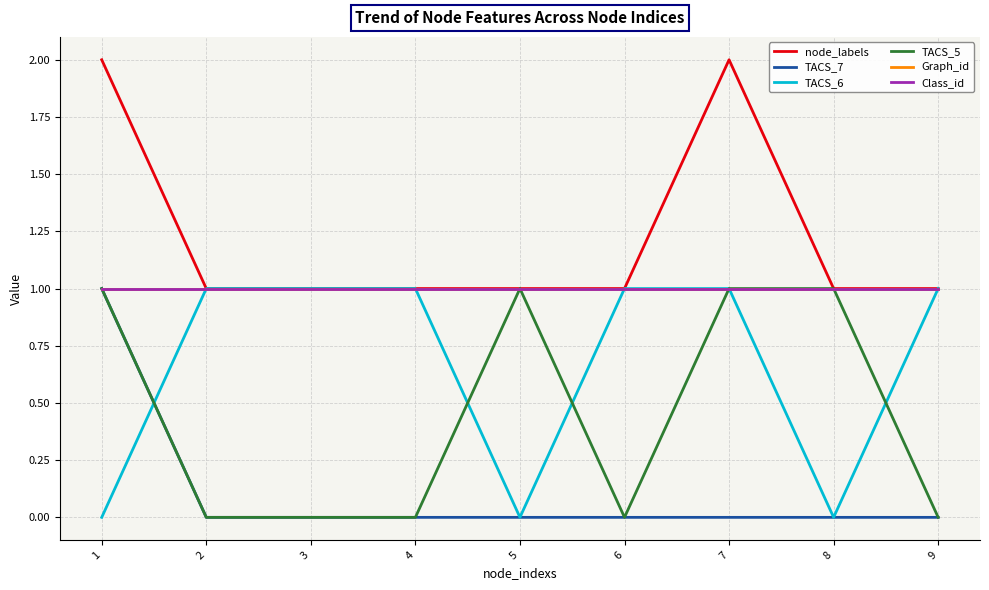

List the labels in order of TACS_7 value, largest first.

1, 2, 3, 4, 5, 6, 7, 8, 9